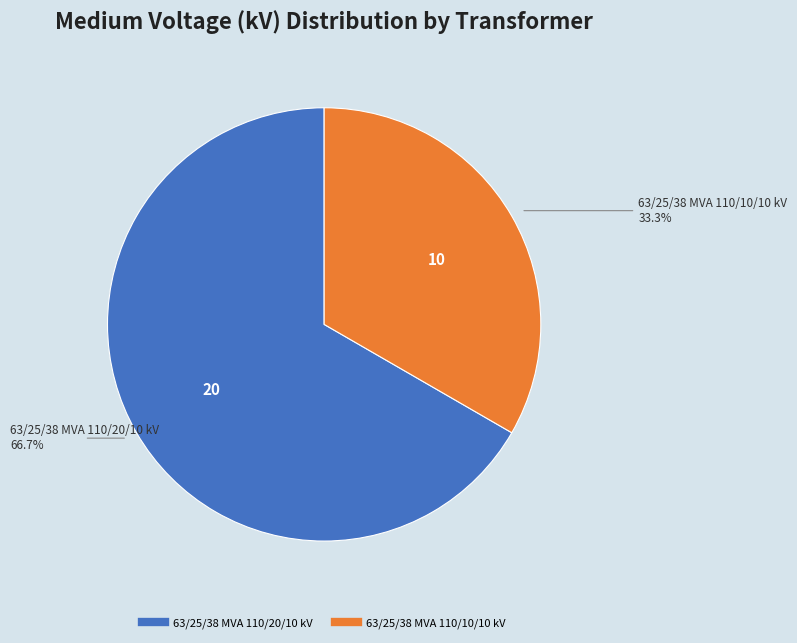

Rank the categories by value from lowest to highest.

63/25/38 MVA 110/10/10 kV, 63/25/38 MVA 110/20/10 kV